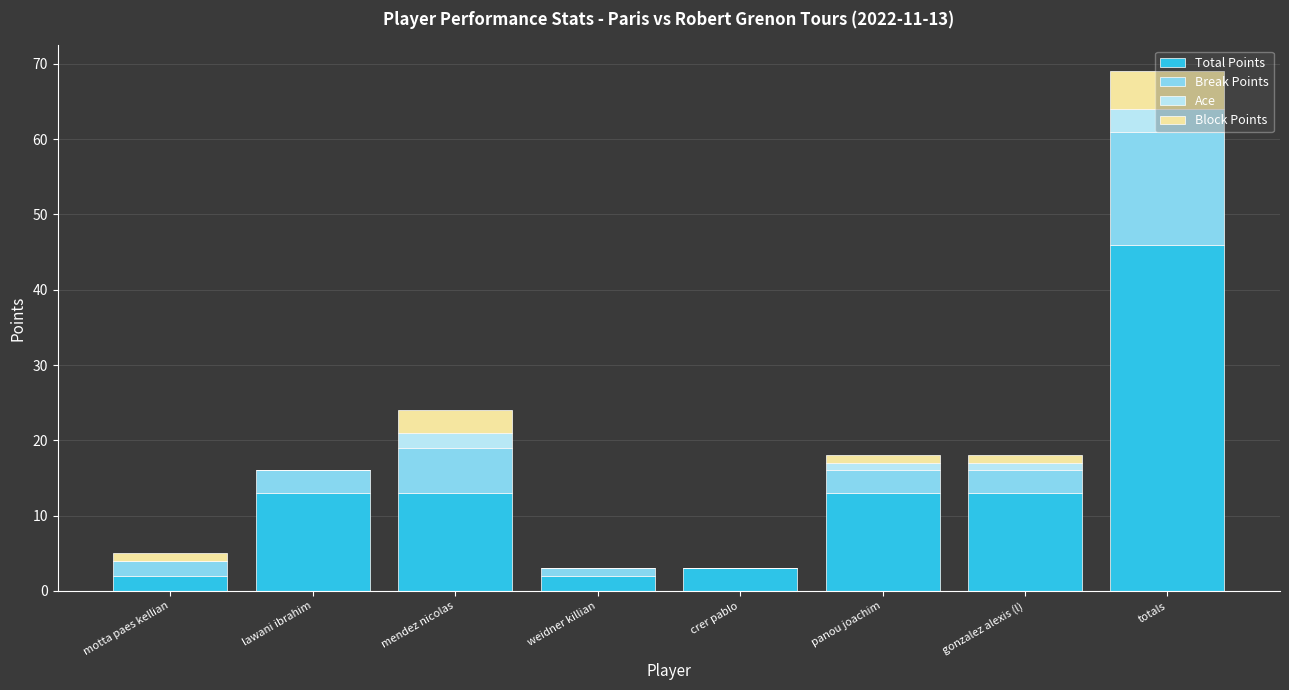

What is the highest value of the Total Points series?

46